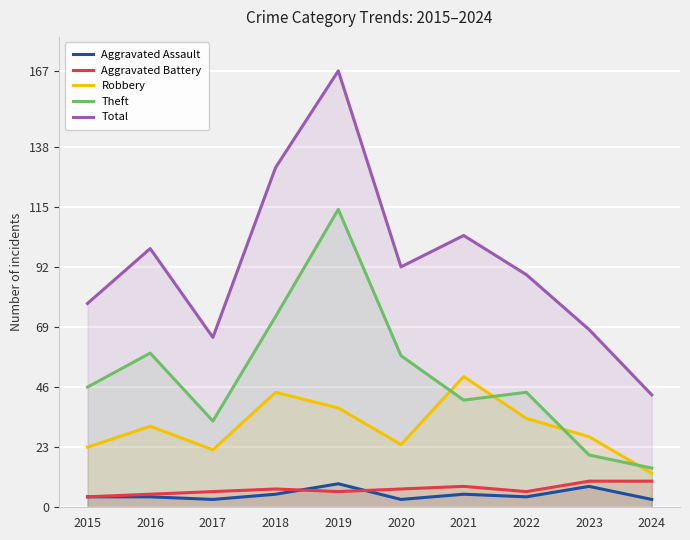

True or false: Aggravated Battery has more than 2 interior local peaks.

False